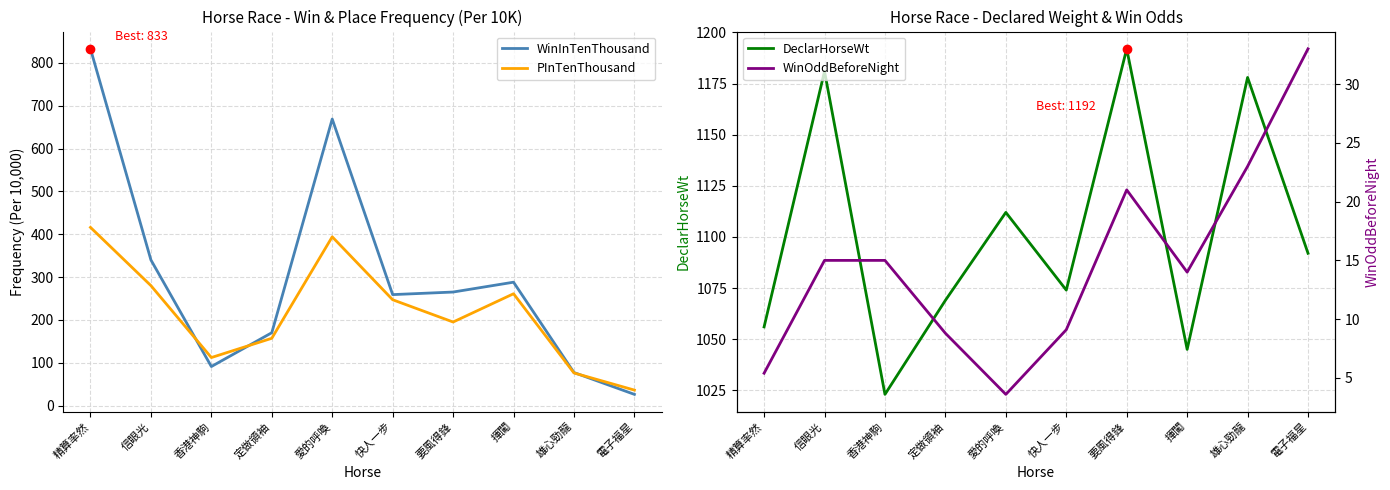

At which category is the sum across all series the highest?

精算率然